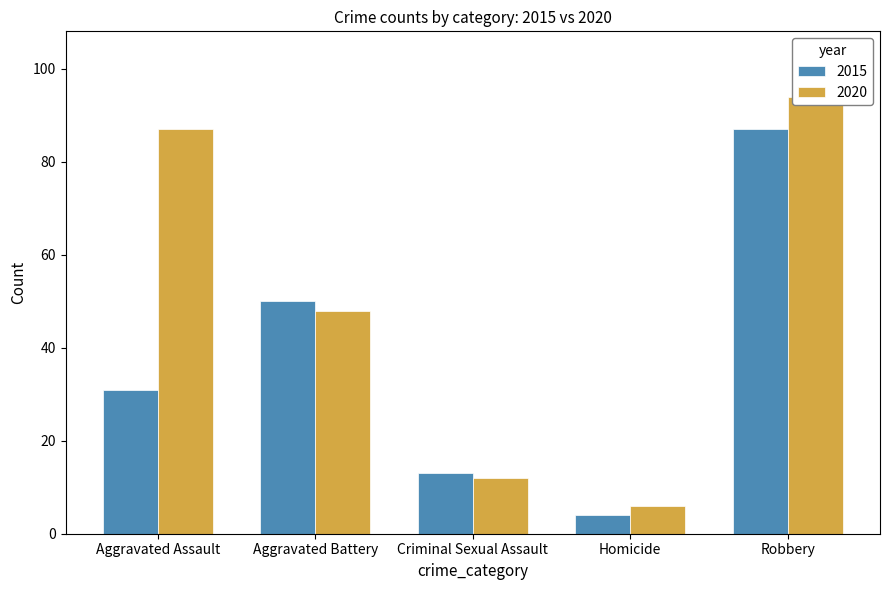

The value of 2020-2023 at Criminal Sexual Assault is 5. True or false?

False